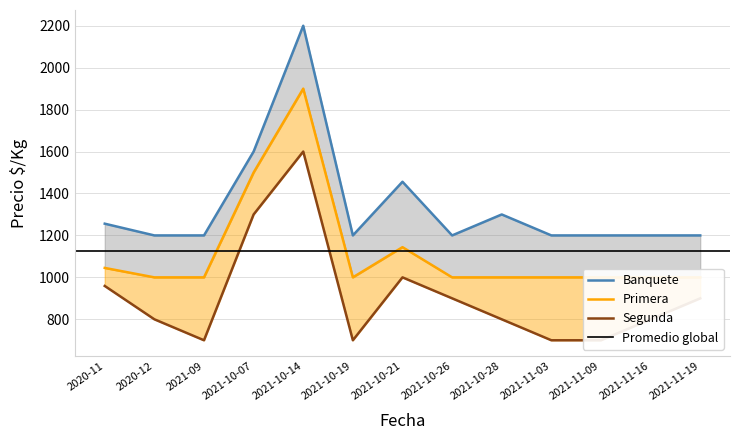

Rank the categories by Segunda value from highest to lowest.

2021-10-14, 2021-10-07, 2021-10-21, 2020-11, 2021-10-26, 2021-11-19, 2020-12, 2021-10-28, 2021-11-16, 2021-09, 2021-10-19, 2021-11-03, 2021-11-09